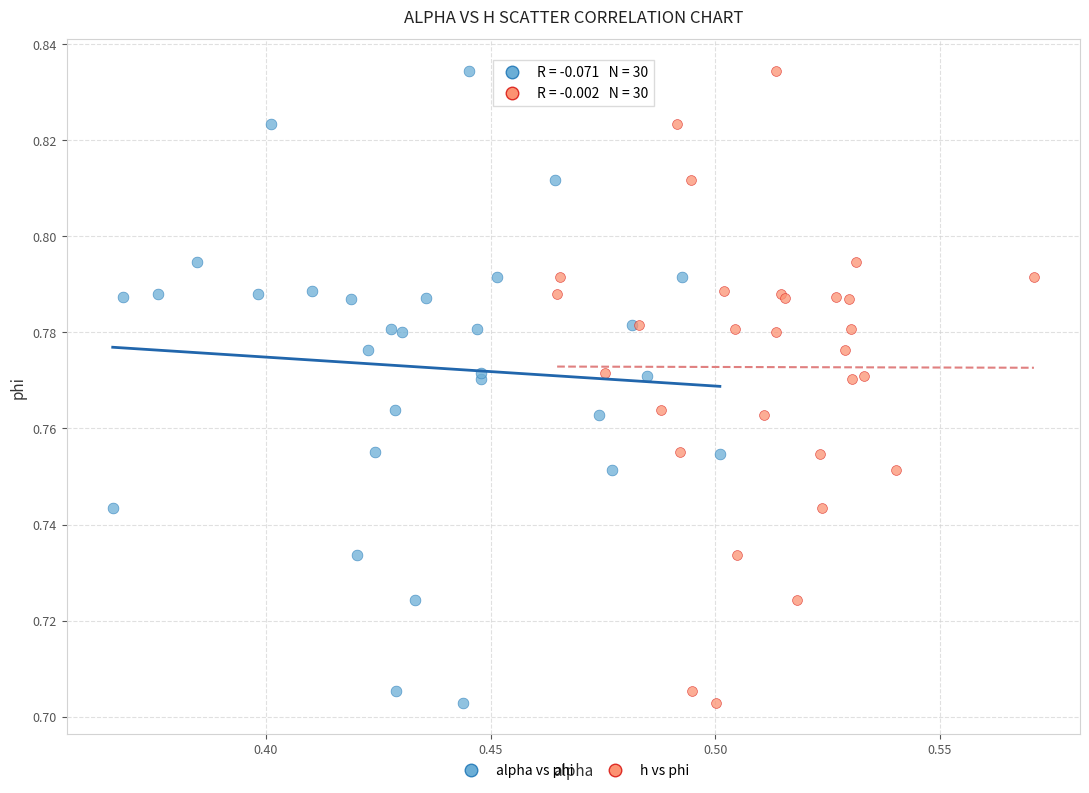

What are all the series names shown in the legend?

alpha vs phi, h vs phi